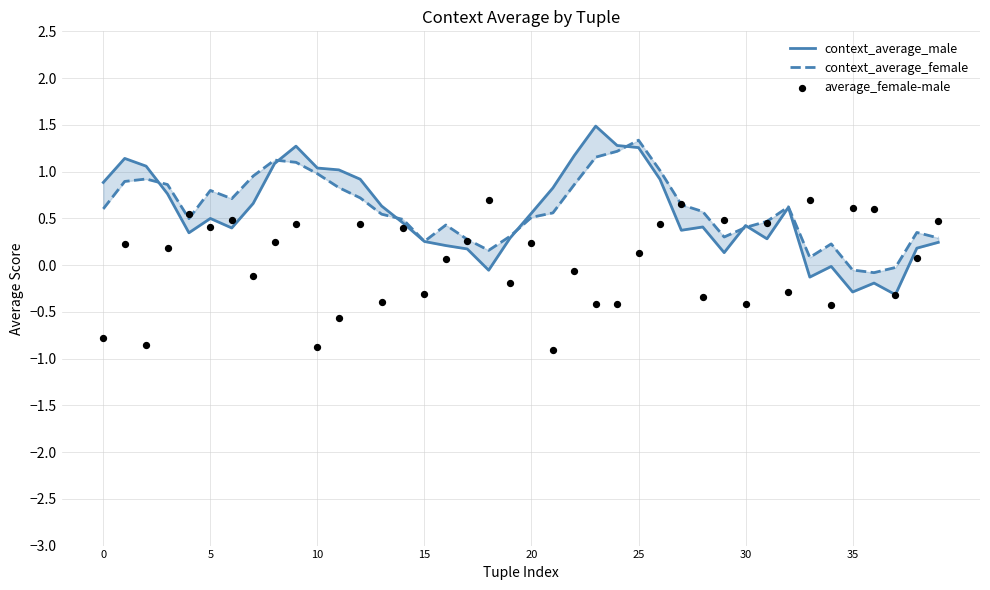

At how many categories does at least one series exceed 0?

39